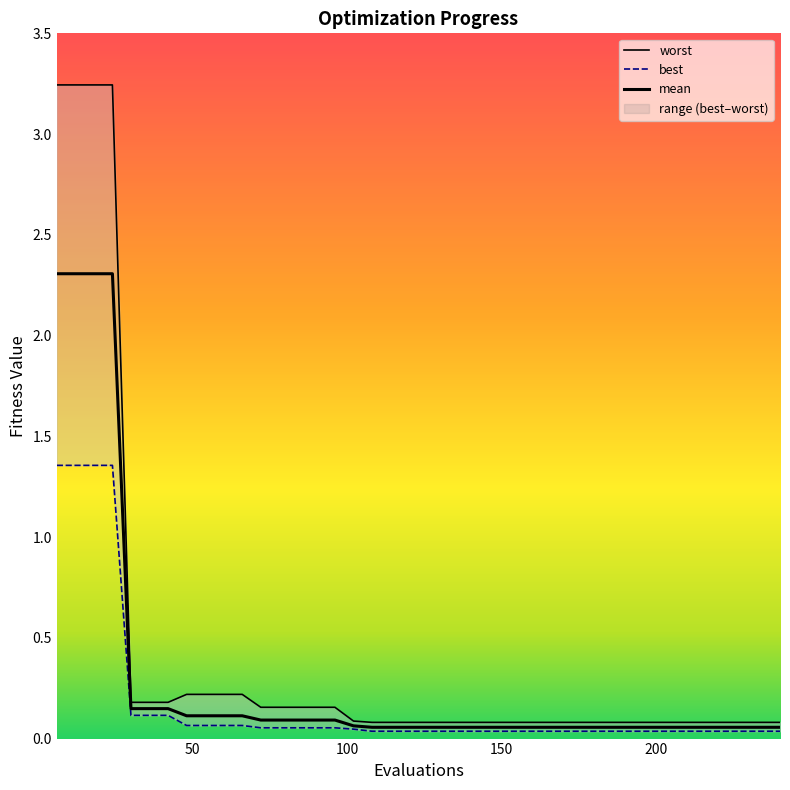

What is the difference between the maximum and second lowest values in the mean series?

2.3